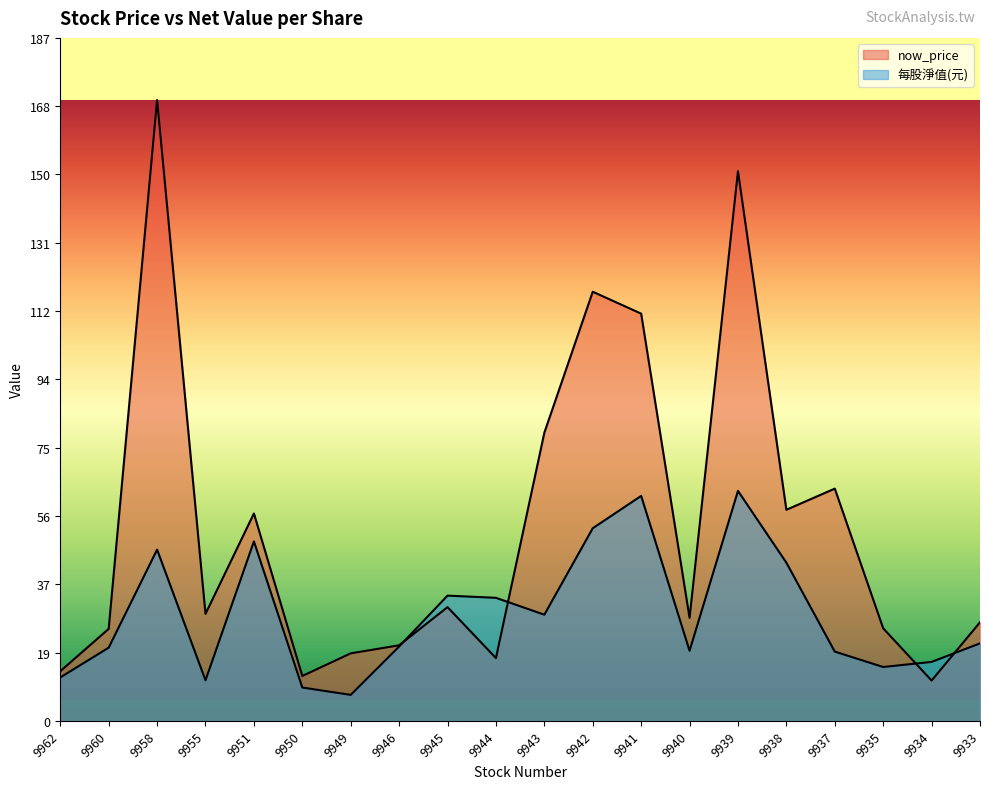

Between which two adjacent categories do now_price and 每股淨值(元) first intersect?

9946 and 9945